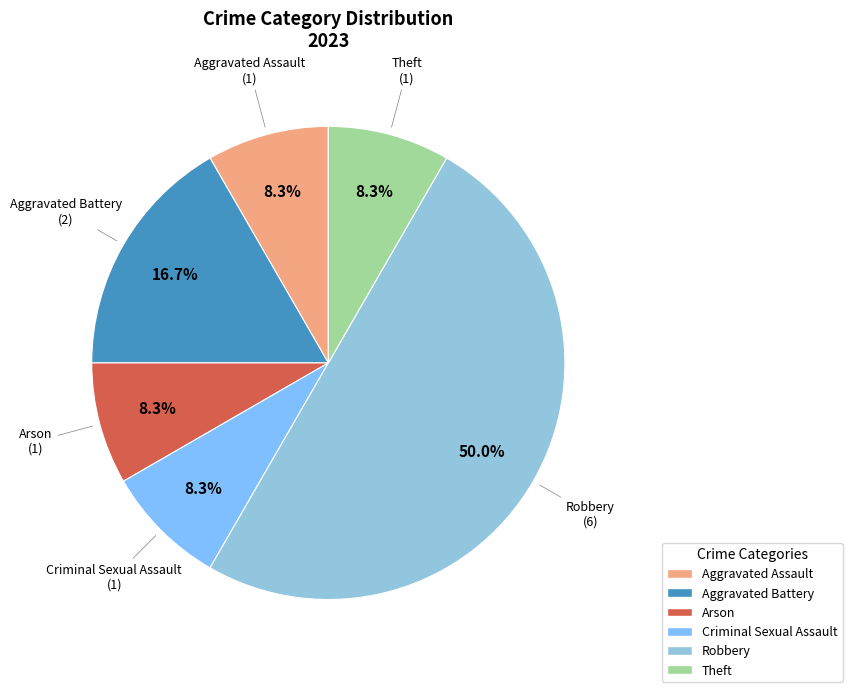

Does Aggravated Battery account for over 50% of the chart?

No